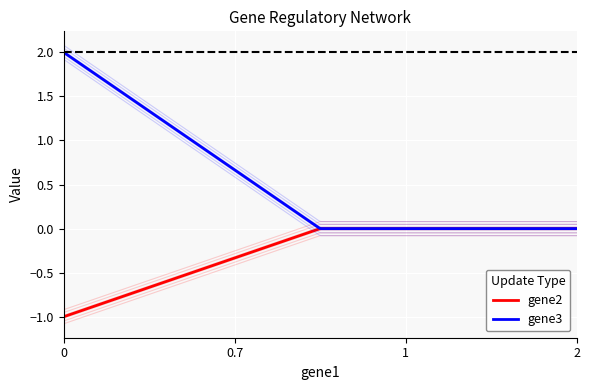

At how many categories does at least one series exceed 1?

1